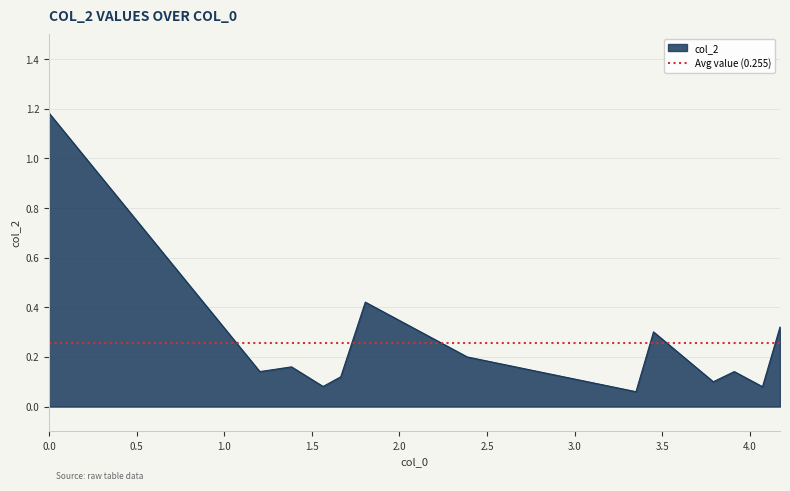

What is the label of the 7th point from the right?

2.387